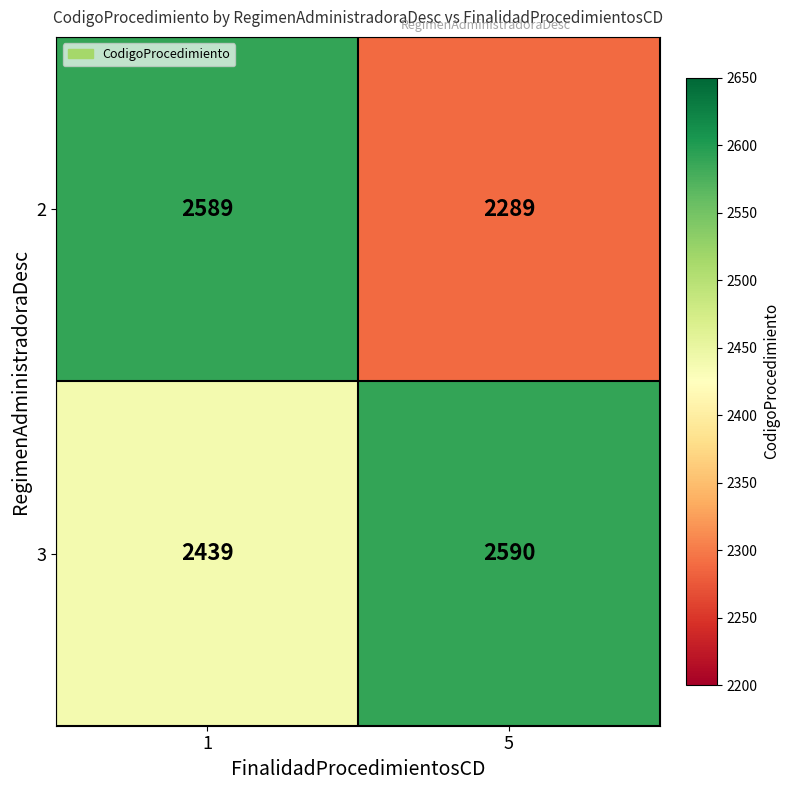

Which series has the widest spread of values?

2